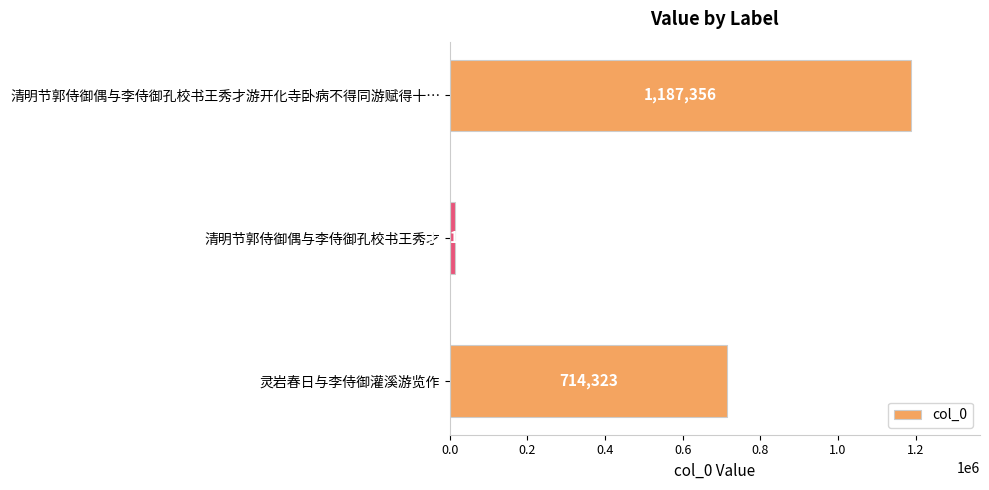

Are the bars grouped side by side (vs. stacked)?

No